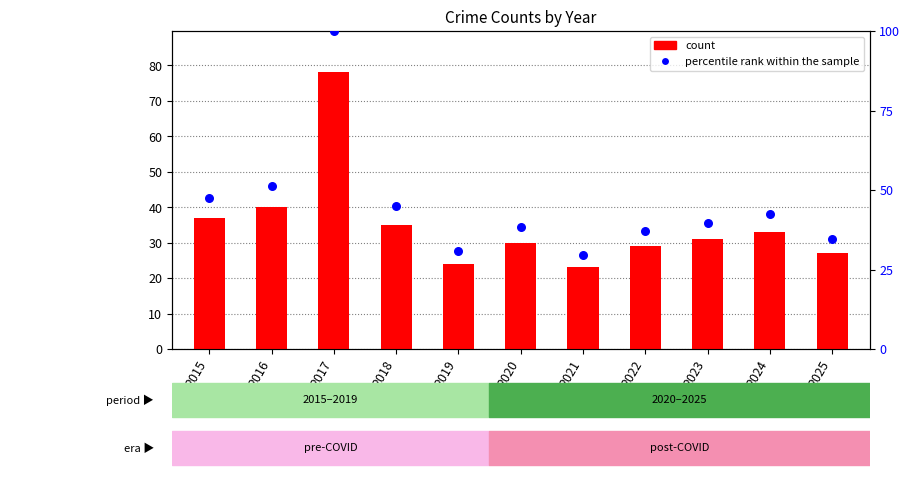

At how many categories does at least one series exceed 94?

1